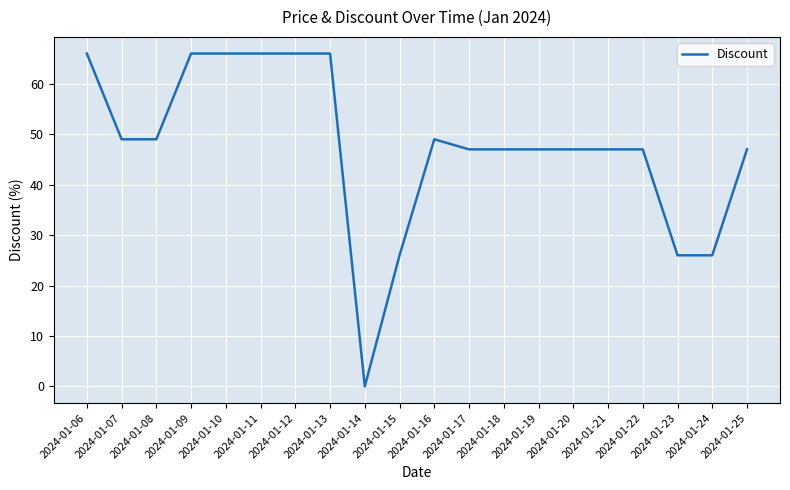

What is the change in value from 2024-01-12 to 2024-01-21?

-19